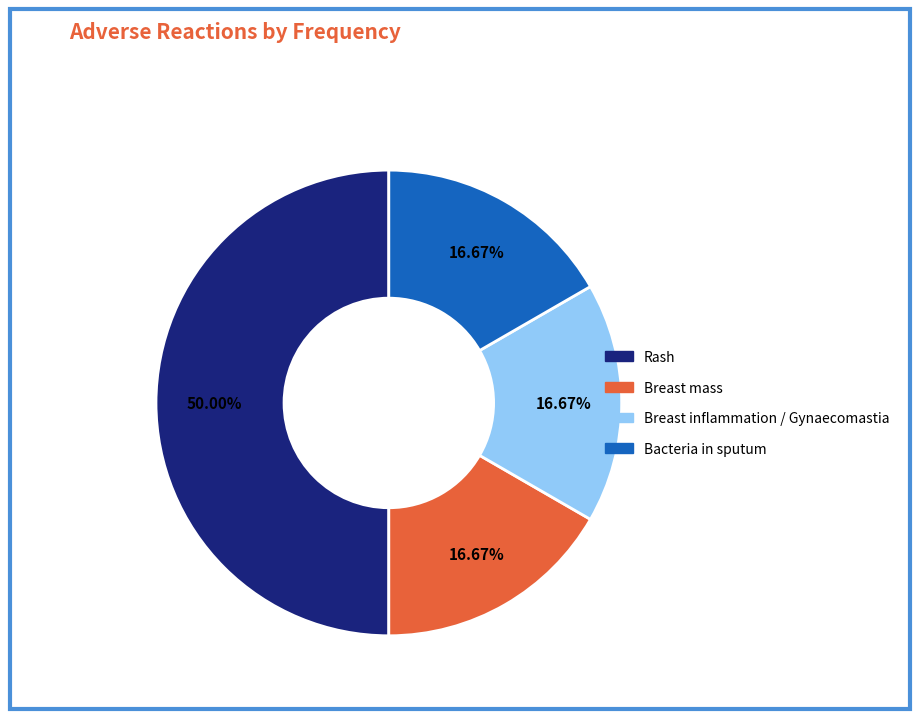

To the nearest percent, what percentage of the pie is Bacteria in sputum?

17%